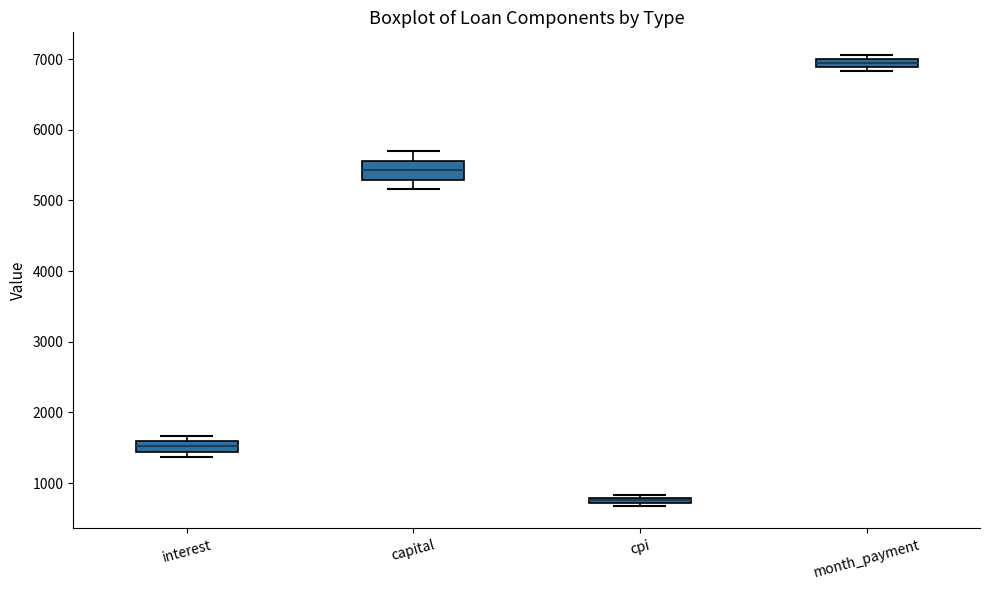

Which box's median line is the lowest?

cpi